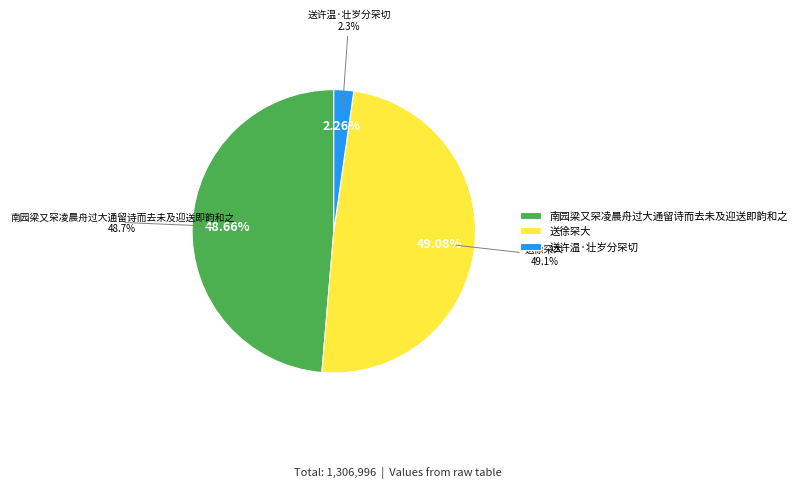

What percentage is NOT represented by 南园梁又罙凌晨舟过大通留诗而去未及迎送即韵和之?

51.3%